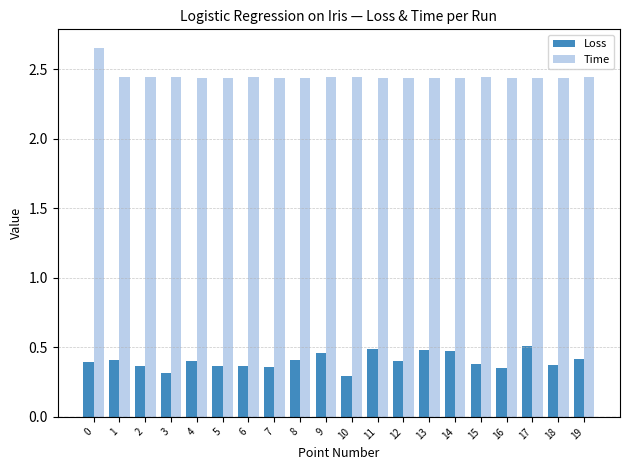

What is the sum of the Loss values at 1 and 15?

0.8